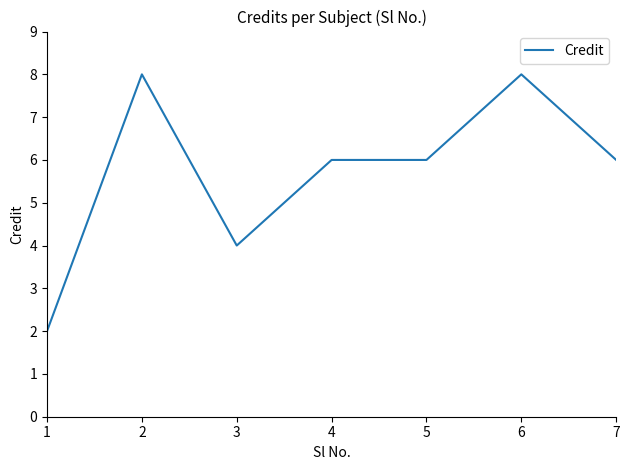

Reading right to left, transcribe all the data shown in this chart.

7=6	6=8	5=6	4=6	3=4	2=8	1=2